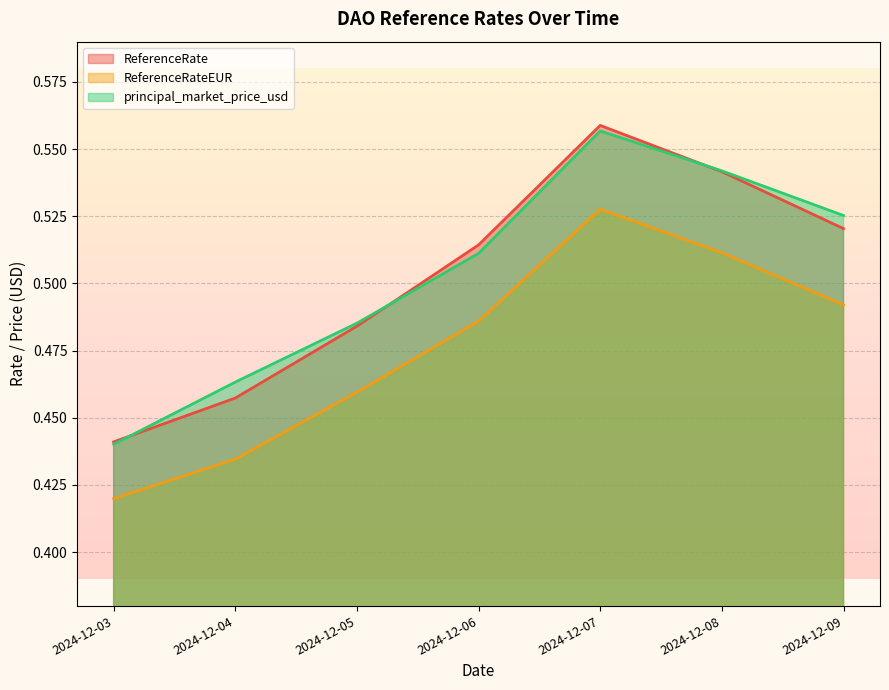

True or false: ReferenceRateEUR has more than 2 interior local peaks.

False